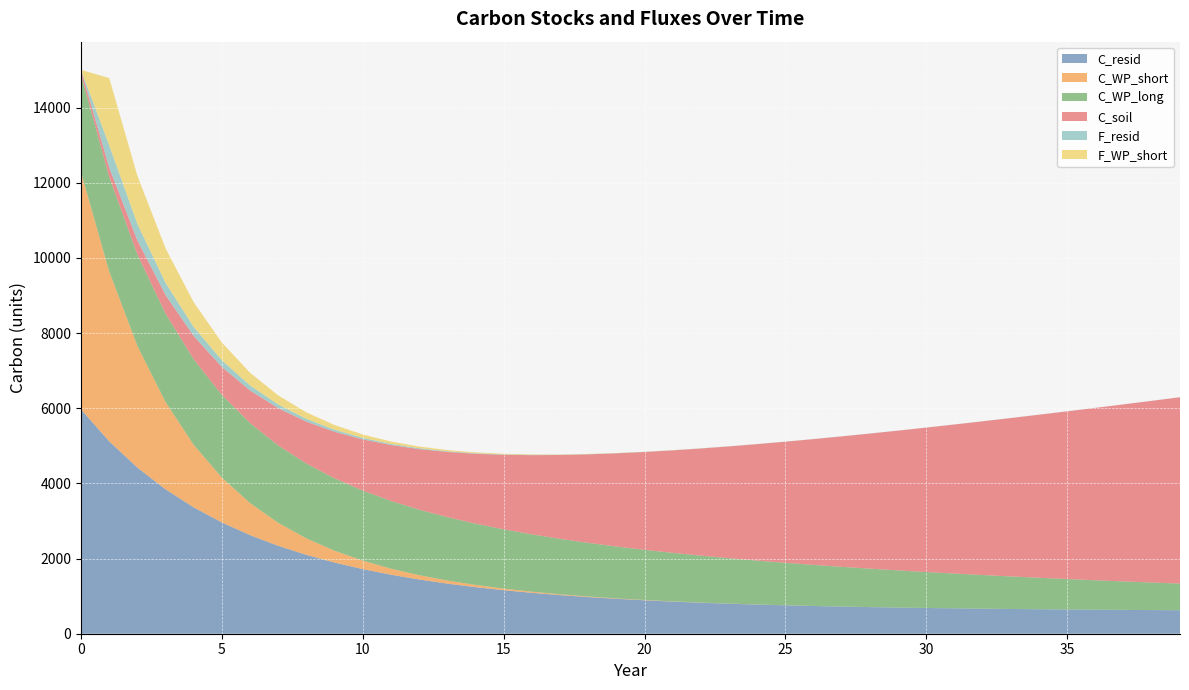

How many lines are shown in the chart?

6